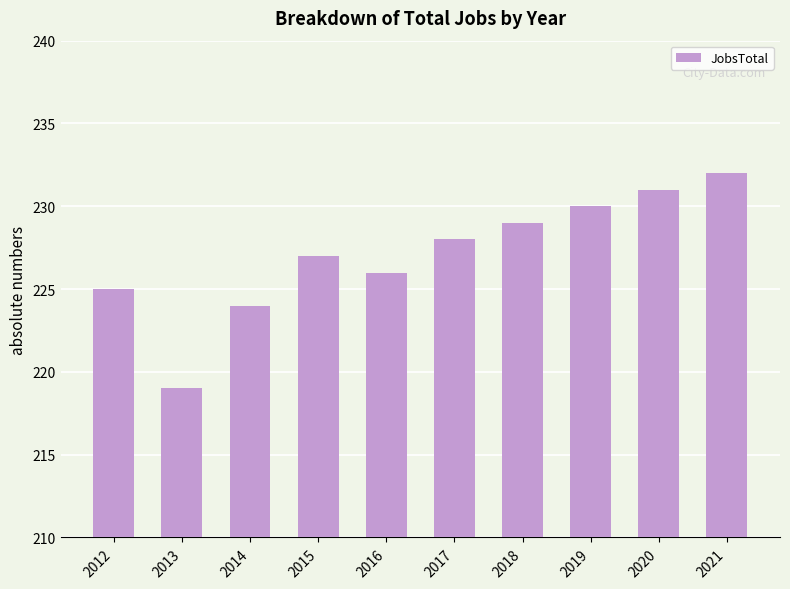

Which label corresponds to the smallest value in the chart?

2013